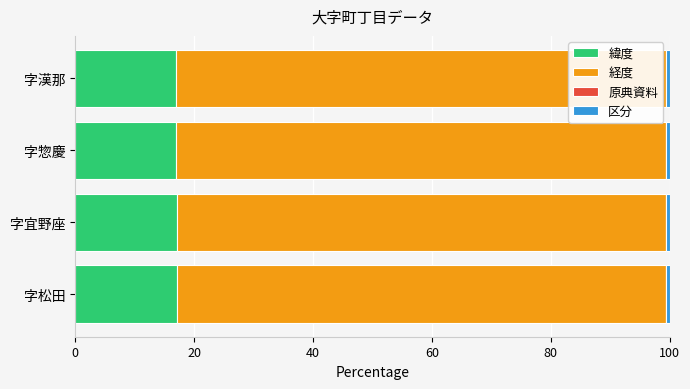

True or false: 緯度 has a value of 26.4 at 字松田.

False